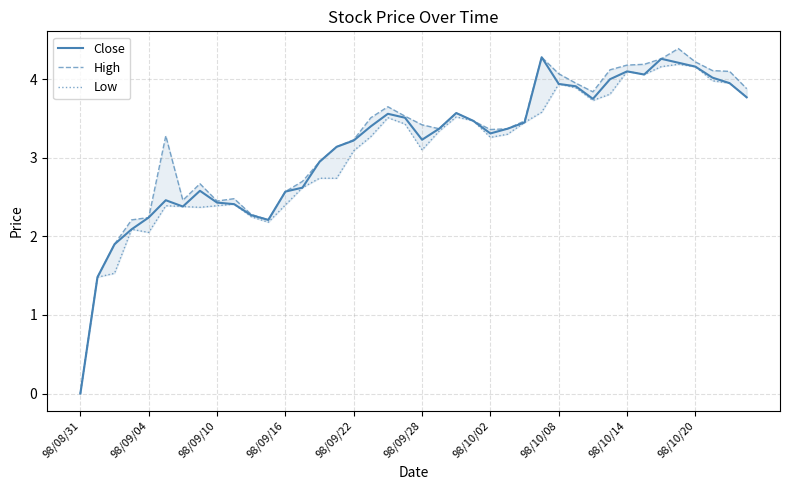

True or false: High has a value of 4.4 at 35.

True